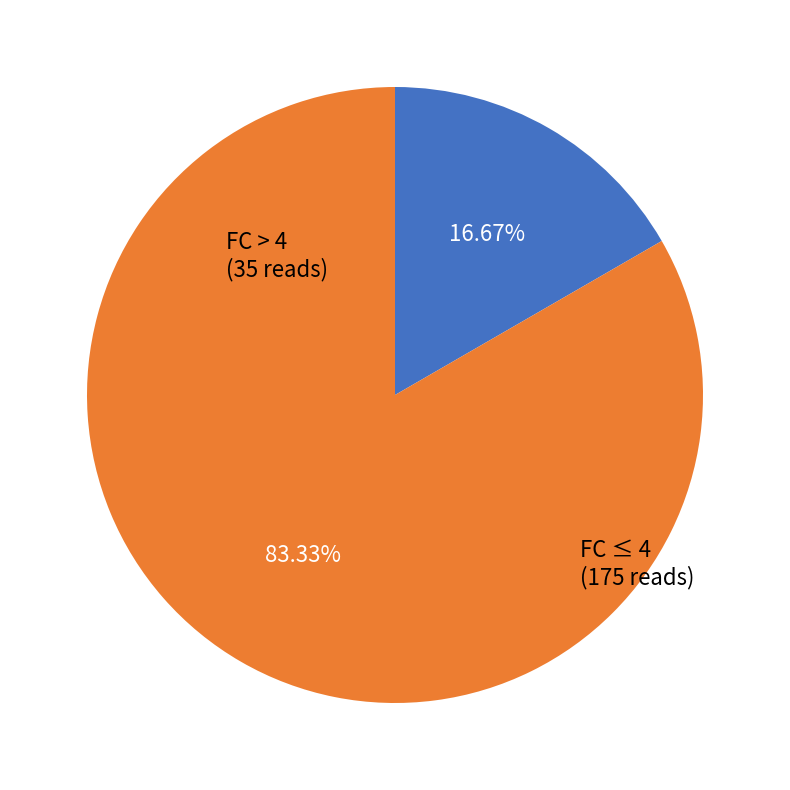

Is there a majority slice in this chart?

Yes